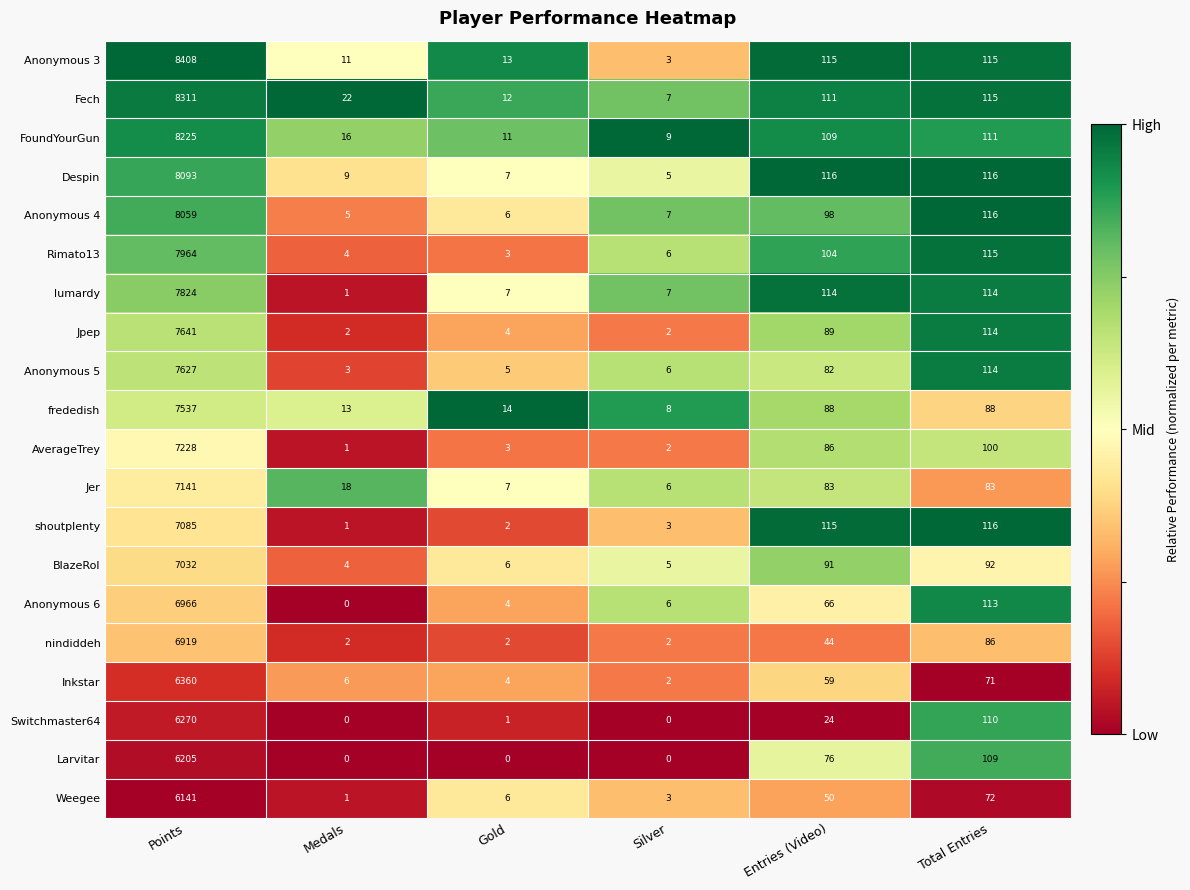

At how many categories does at least one series exceed 0?

6